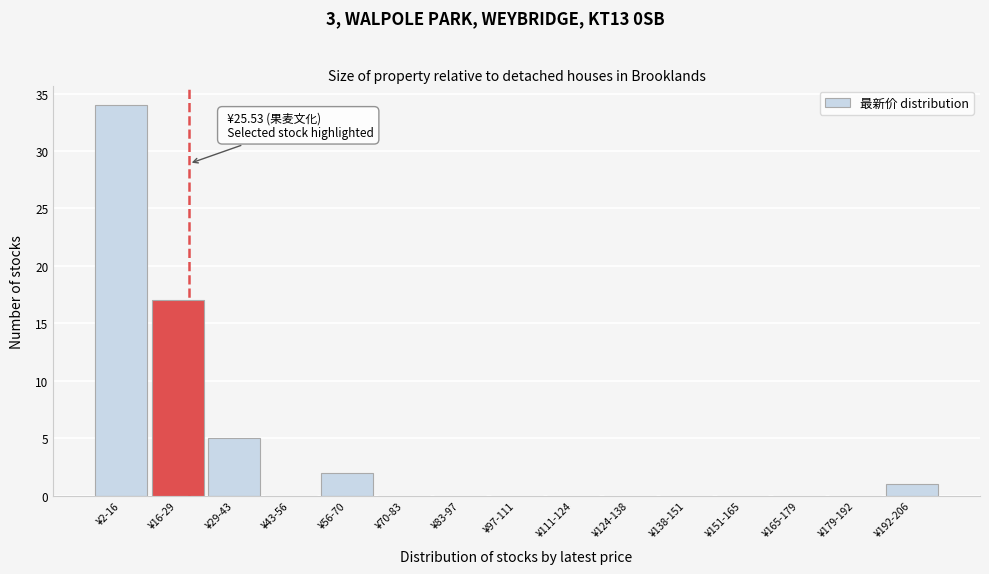

Reading right to left, what are all the values shown in this chart?

¥192-206=1	¥179-192=0	¥165-179=0	¥151-165=0	¥138-151=0	¥124-138=0	¥111-124=0	¥97-111=0	¥83-97=0	¥70-83=0	¥56-70=2	¥43-56=0	¥29-43=5	¥16-29=17	¥2-16=34